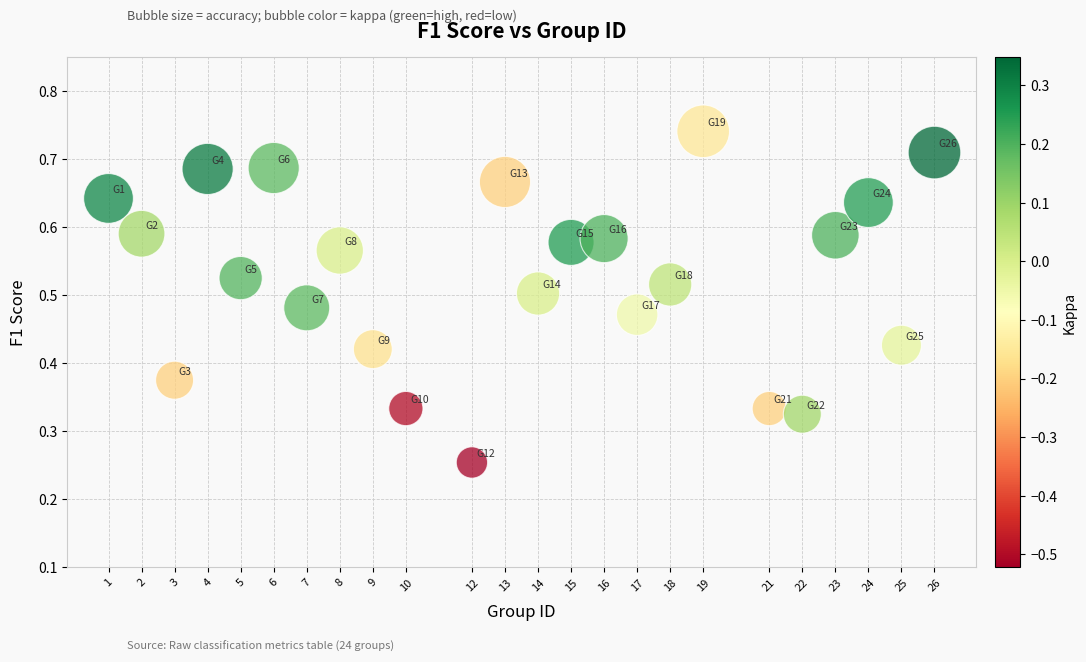

What is the range of X values (max minus min)?

25.0